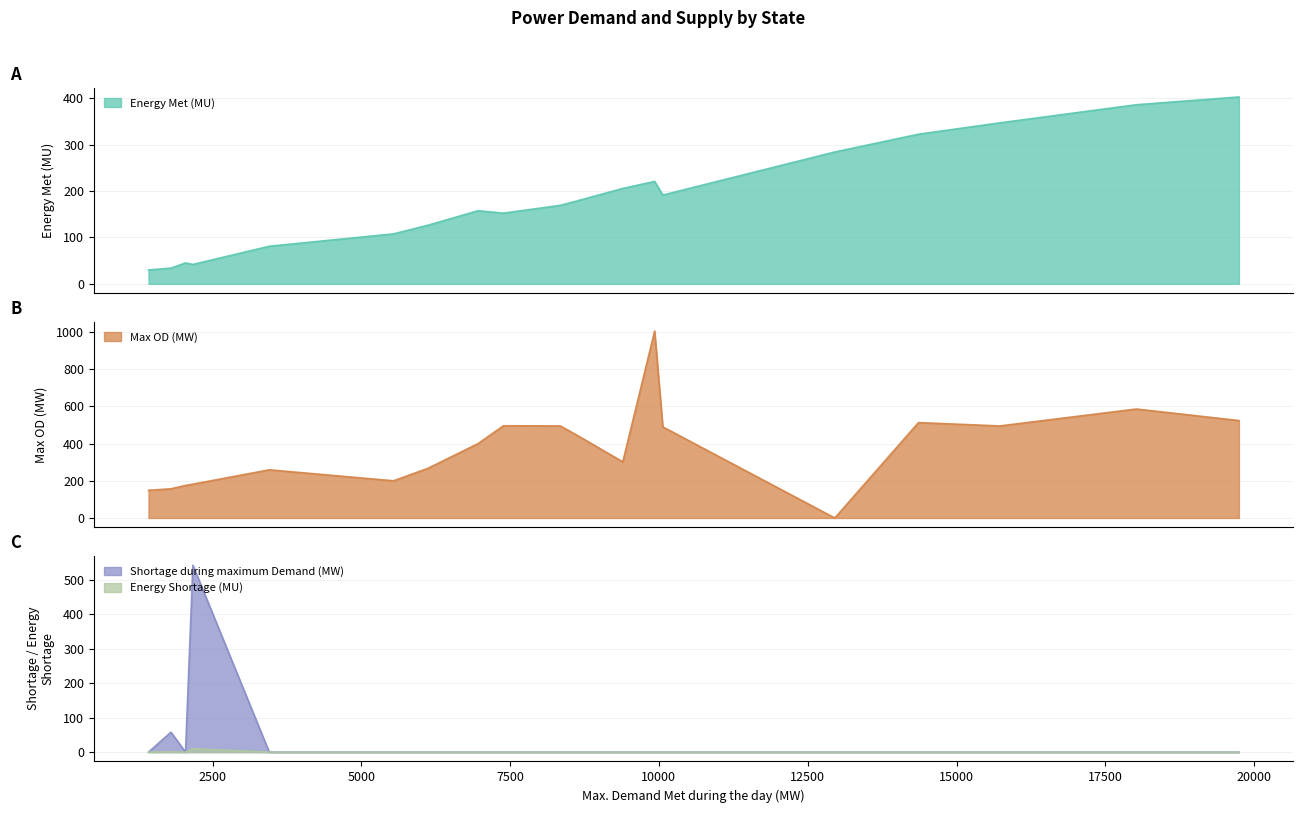

Which series changed the most between Chhattisgarh and West Bengal?

Max OD (MW)